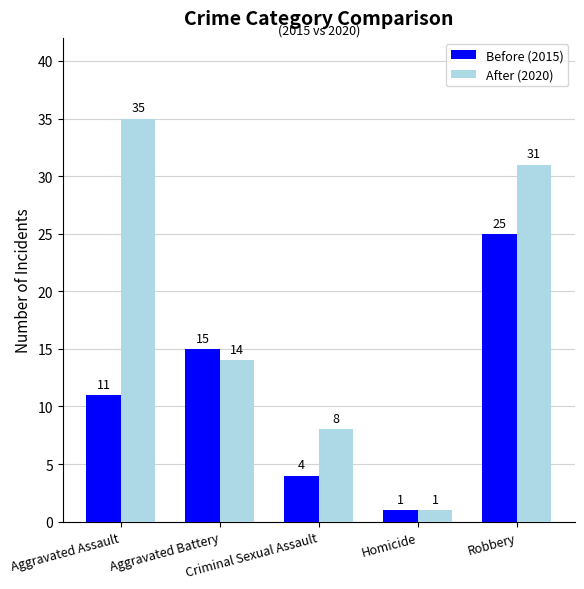

Which series has the largest range (max minus min)?

After (2020)